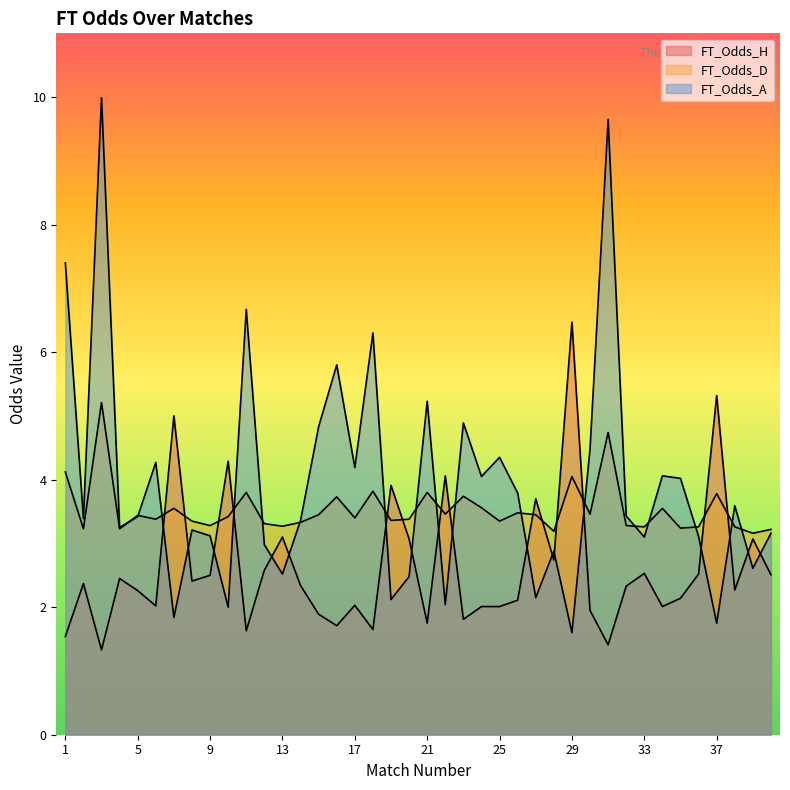

What is the spread (max minus min) of values at 40?

0.7